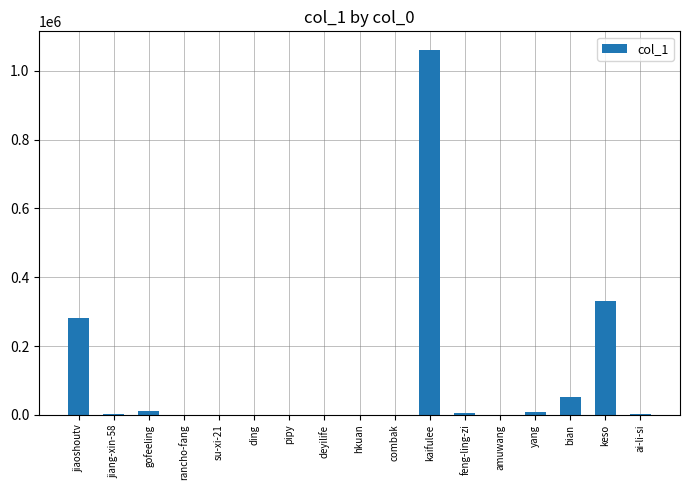

Between kaifulee and rancho-fang, which is larger?

kaifulee